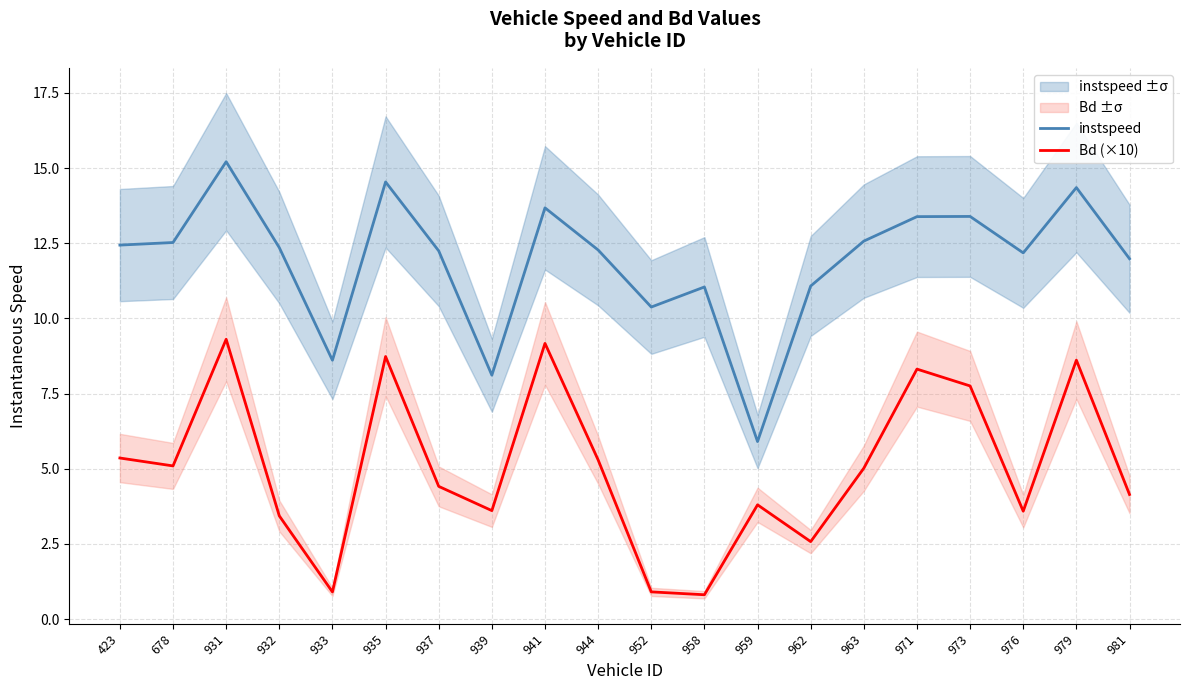

At how many categories does at least one series exceed 12?

13